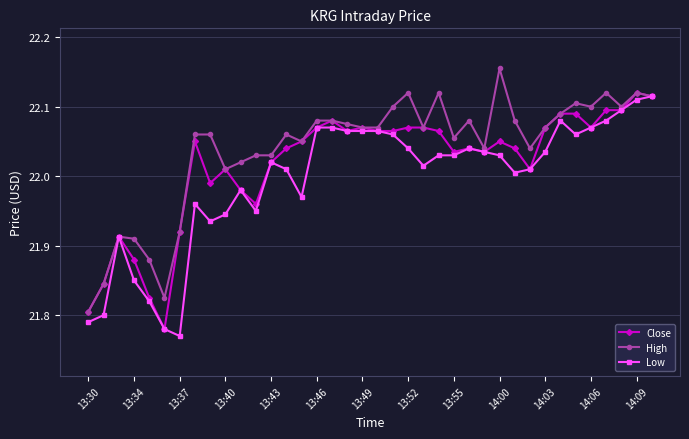

At how many categories does at least one series exceed 21?

38